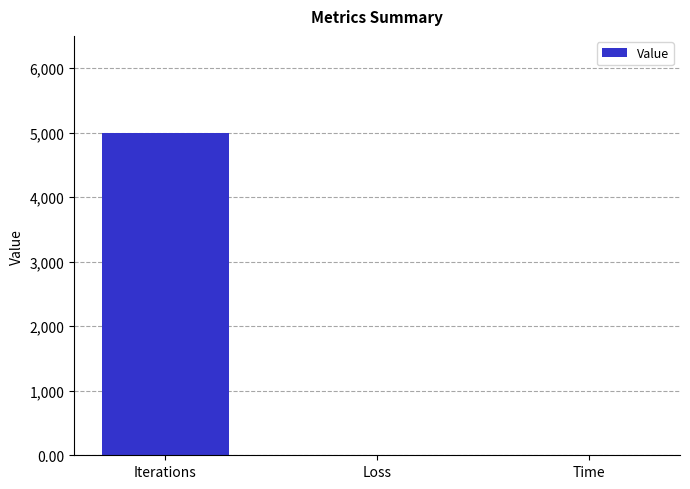

At which label is the value closest to 2500?

Time